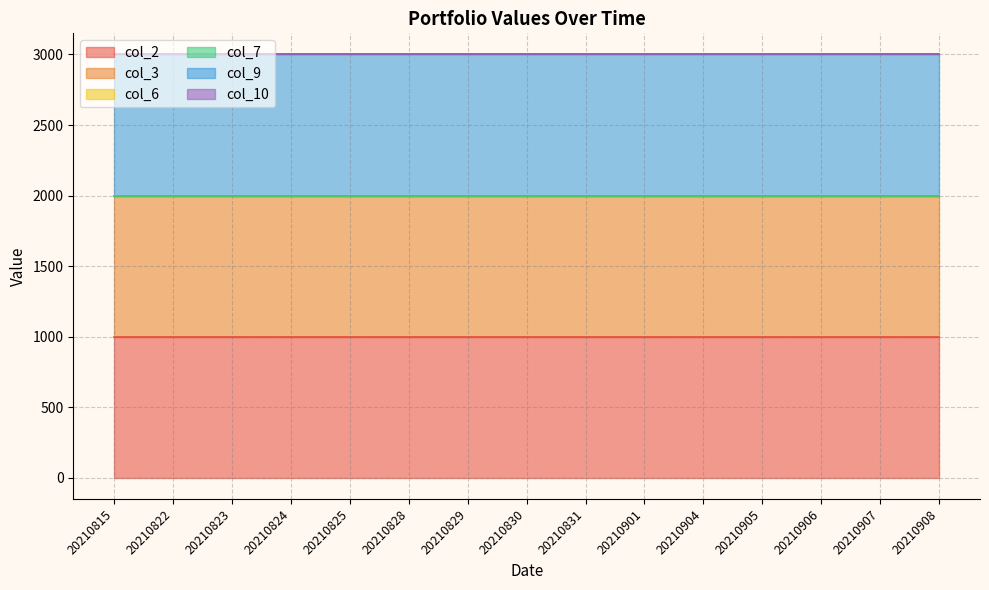

Is the value of col_6 at 20210830 greater than the value of col_7 at 20210908?

No